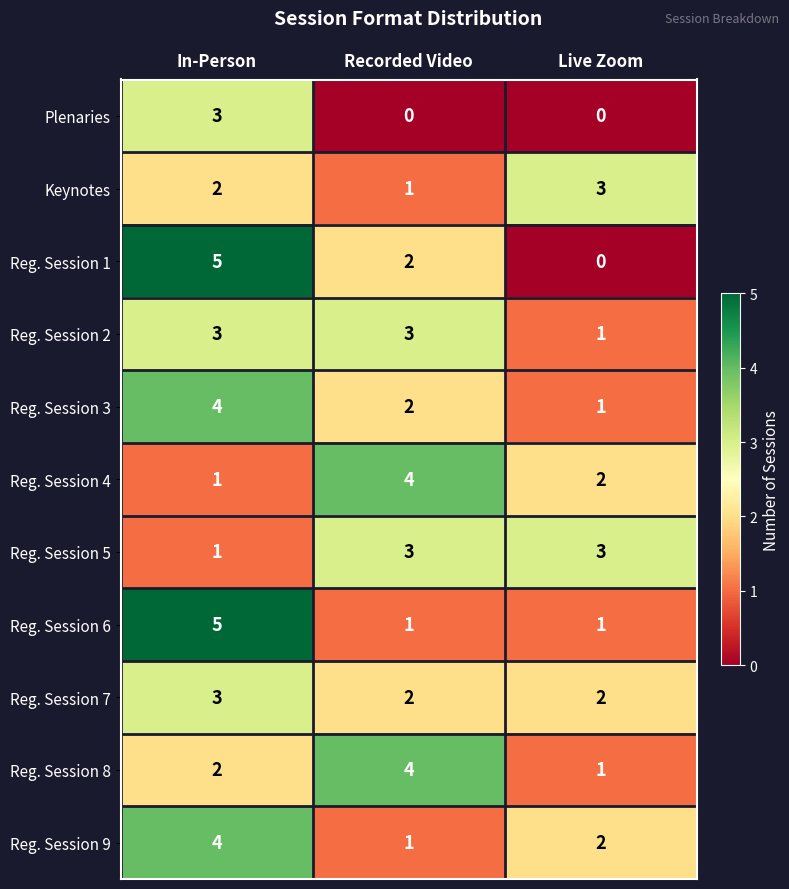

Which series has the widest spread of values?

Reg. Session 1